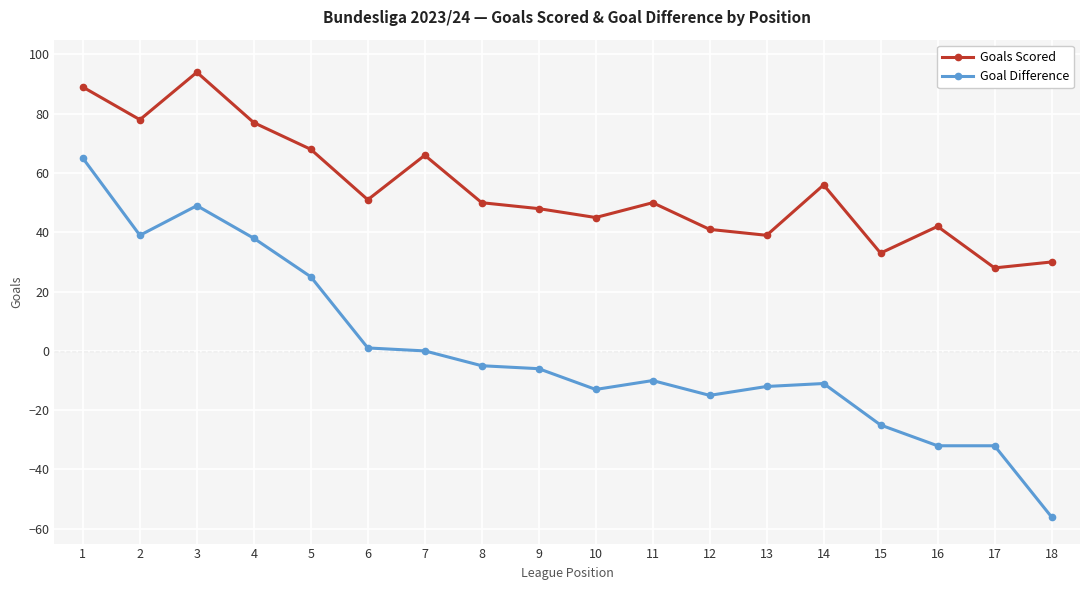

Where is the first local maximum for Goals Scored?

3